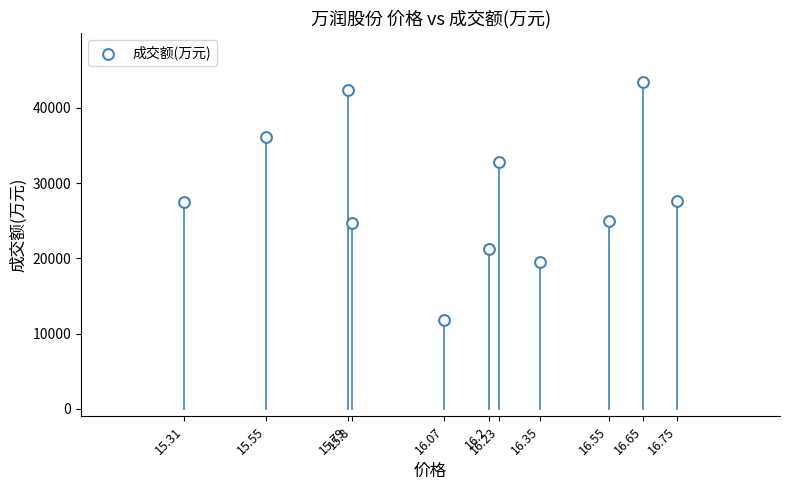

What is the range of Y values (max minus min)?

31568